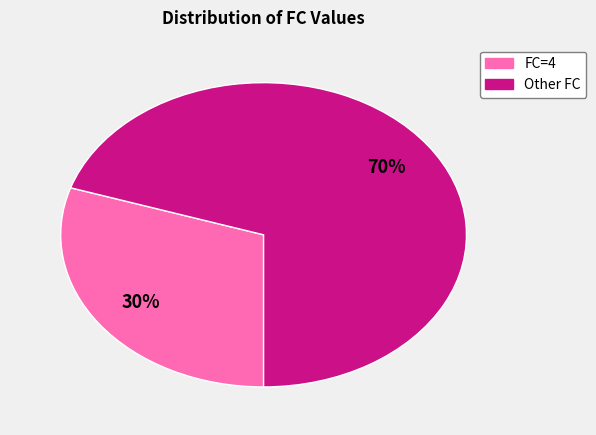

Does any single category account for the majority?

Yes